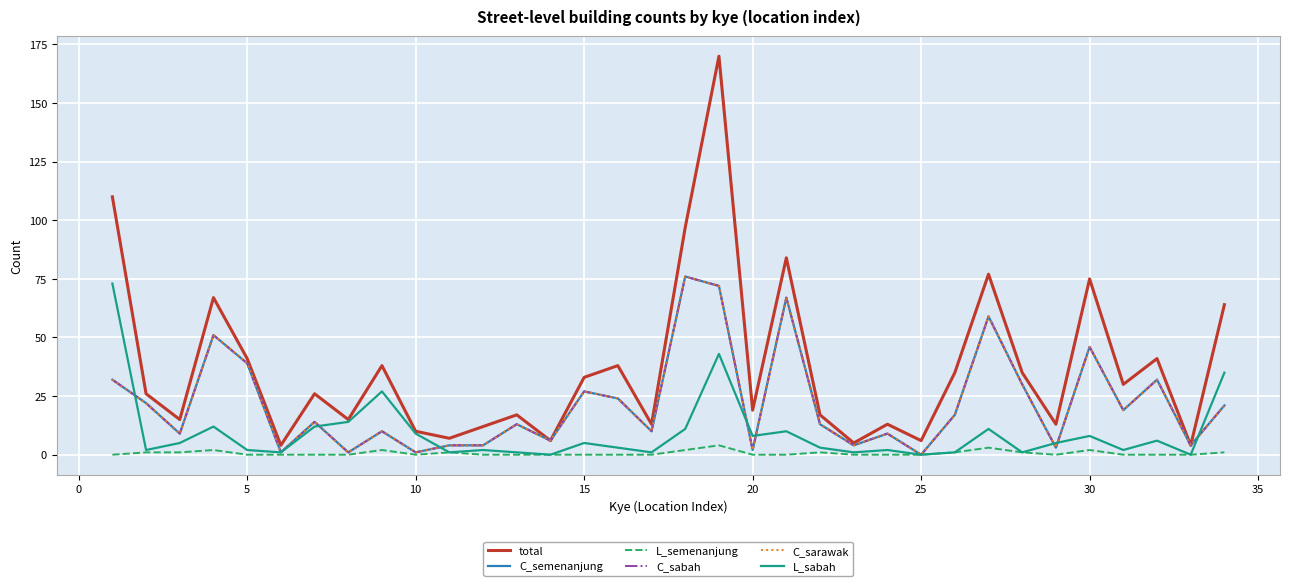

Does the chart have visible grid lines?

Yes